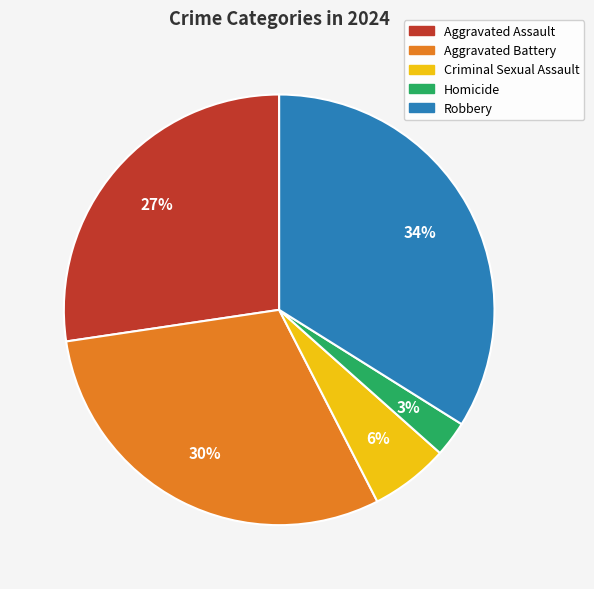

Combined, do Criminal Sexual Assault and Aggravated Assault account for over 50%?

No